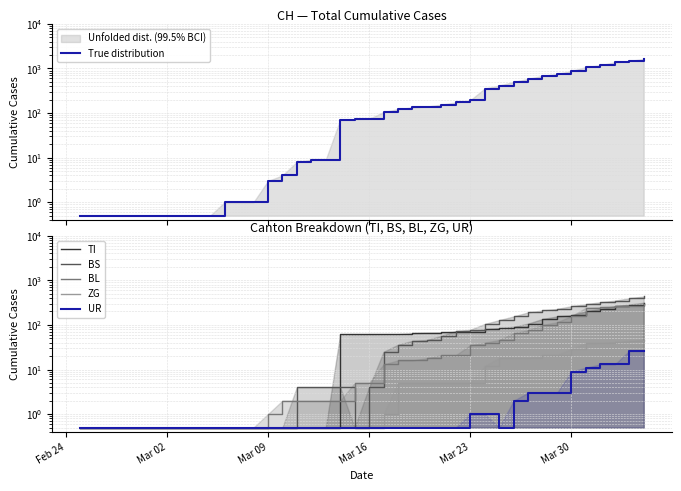

Is the value of True distribution at 24 greater than the value of ZG at Mar 09?

Yes